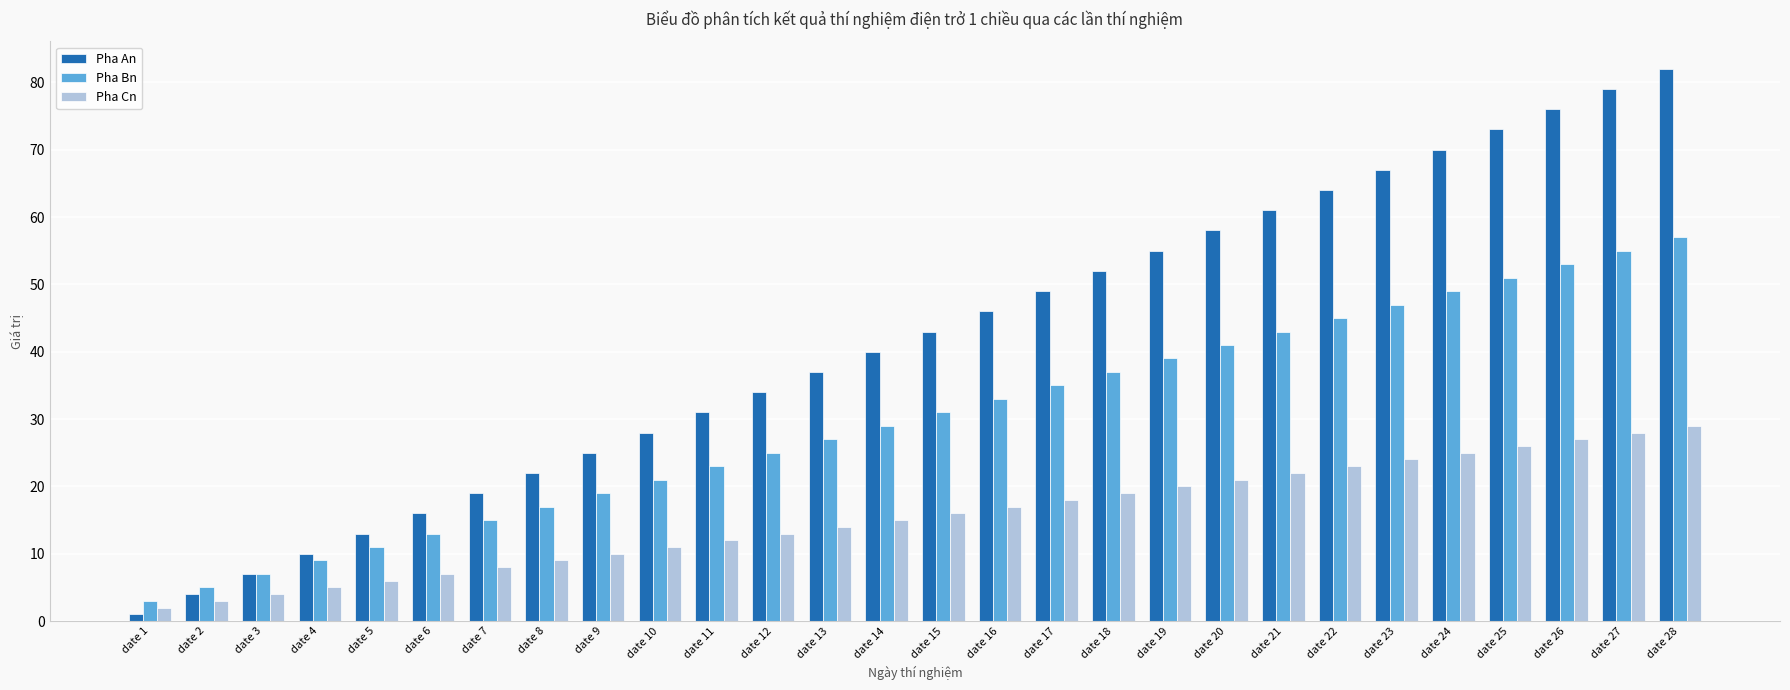

At which category is the sum across all series the highest?

date 28